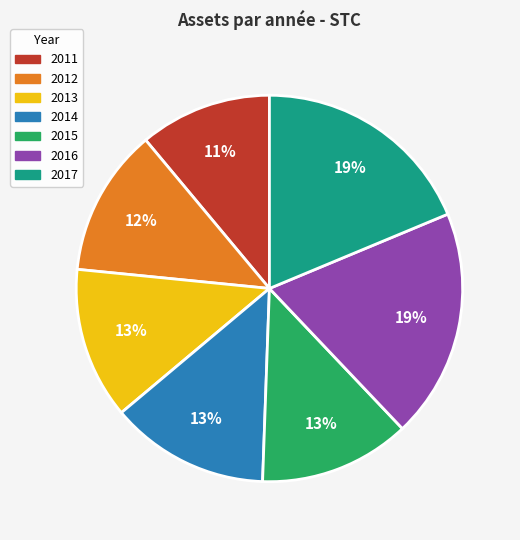

Which slice is the smallest?

2011